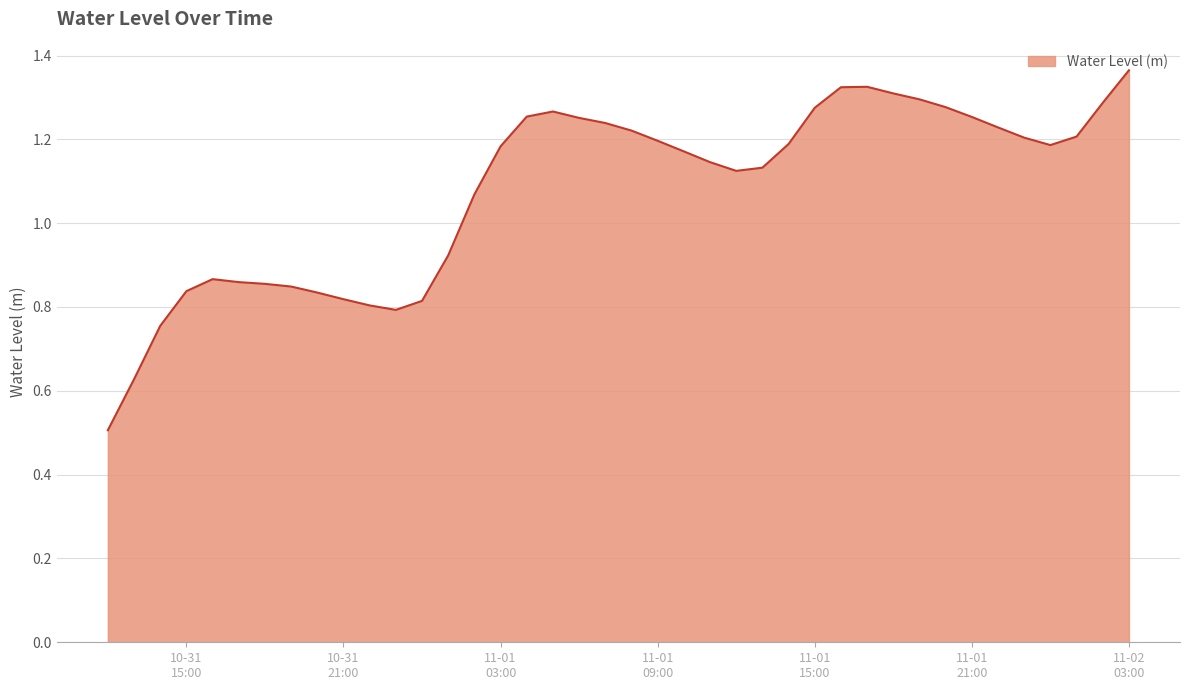

What is the smallest value displayed?

0.5